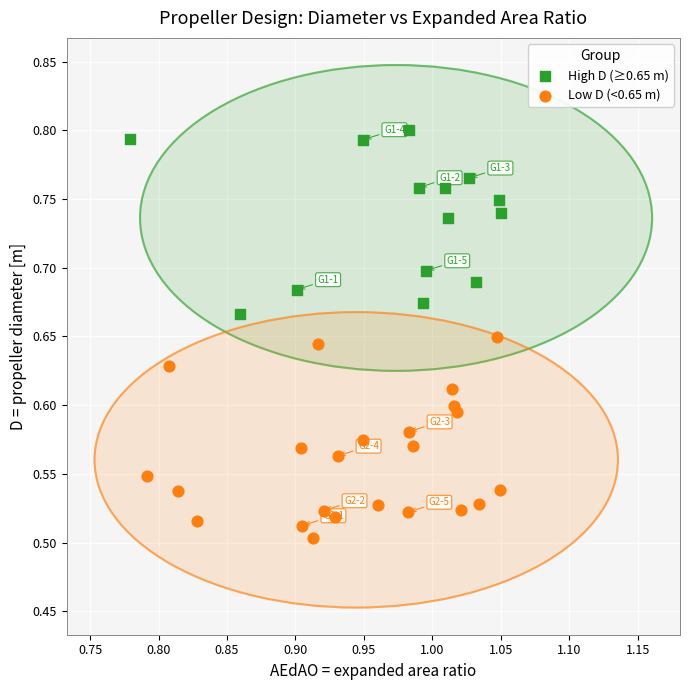

Which series has the largest Y range (max minus min)?

Low D (<0.65 m)